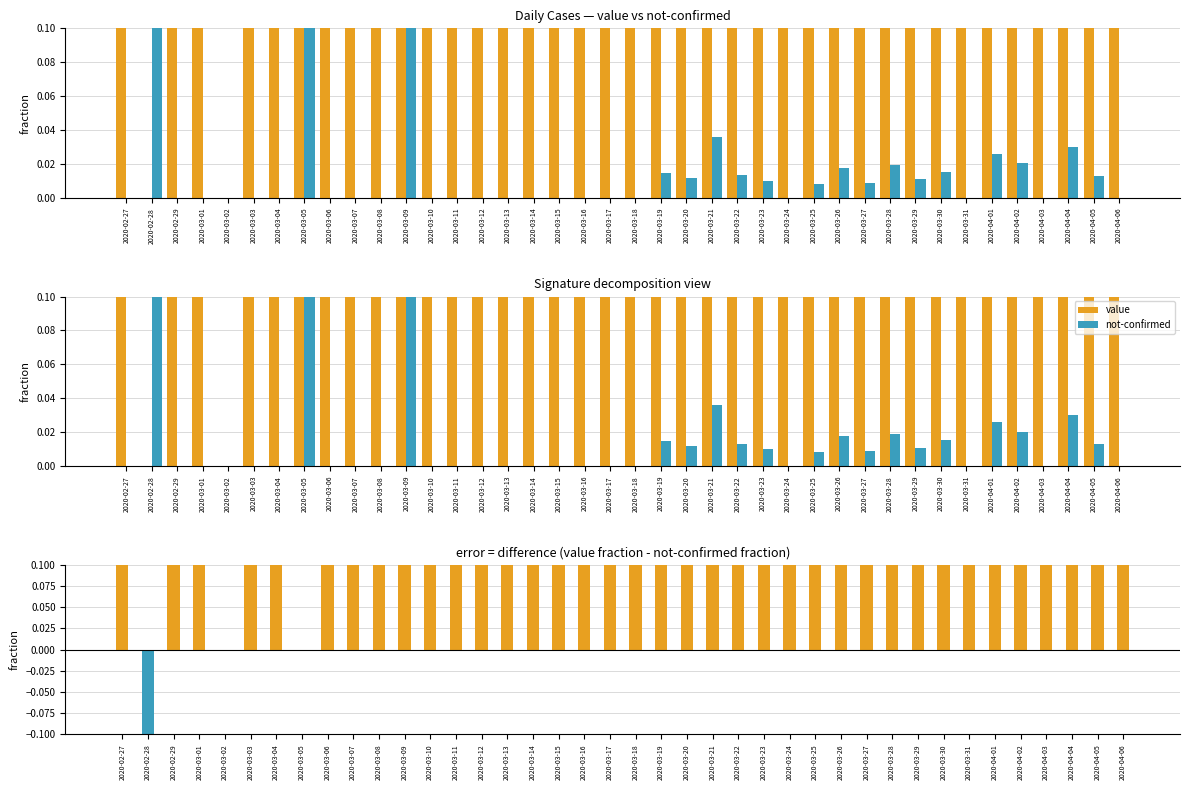

True or false: not-confirmed has a value of 0.0 at 2020-03-29.

False